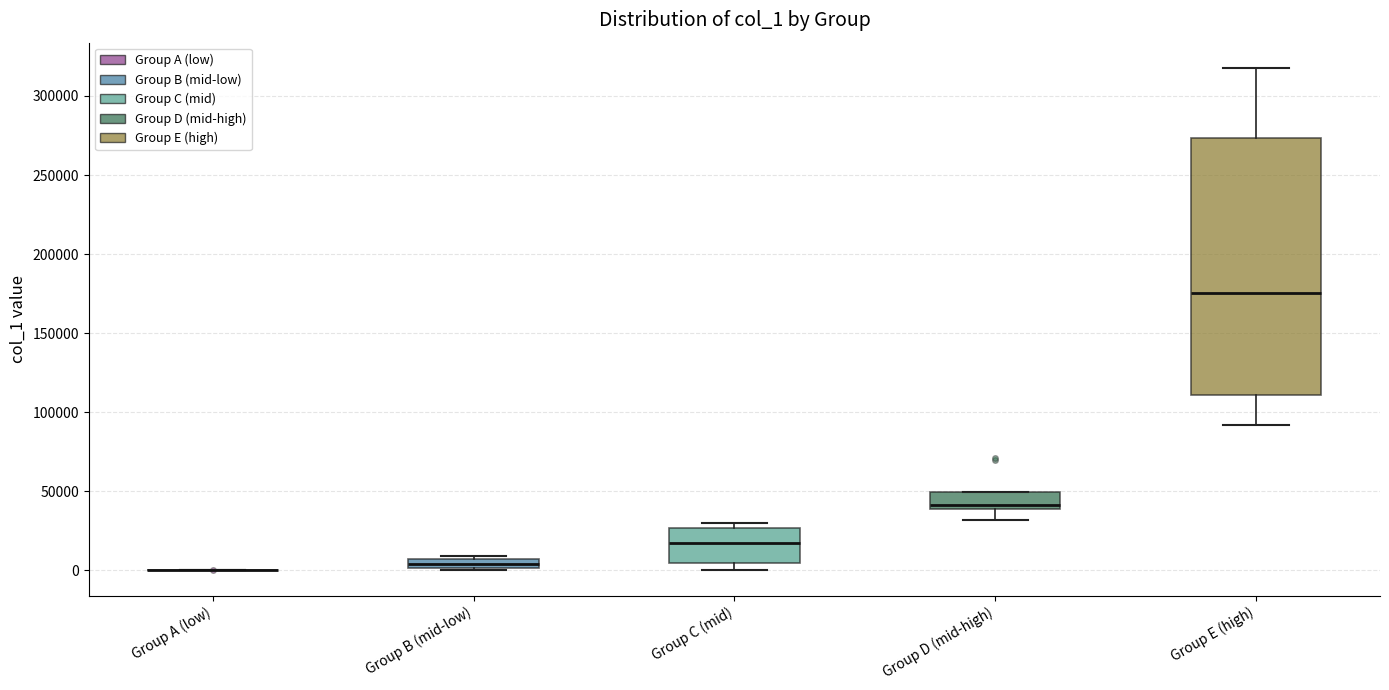

Where is the lower edge of the box for Group B (mid-low) on the y-axis? The values are not printed on the chart, so give them approximately, as read against the axis.

0